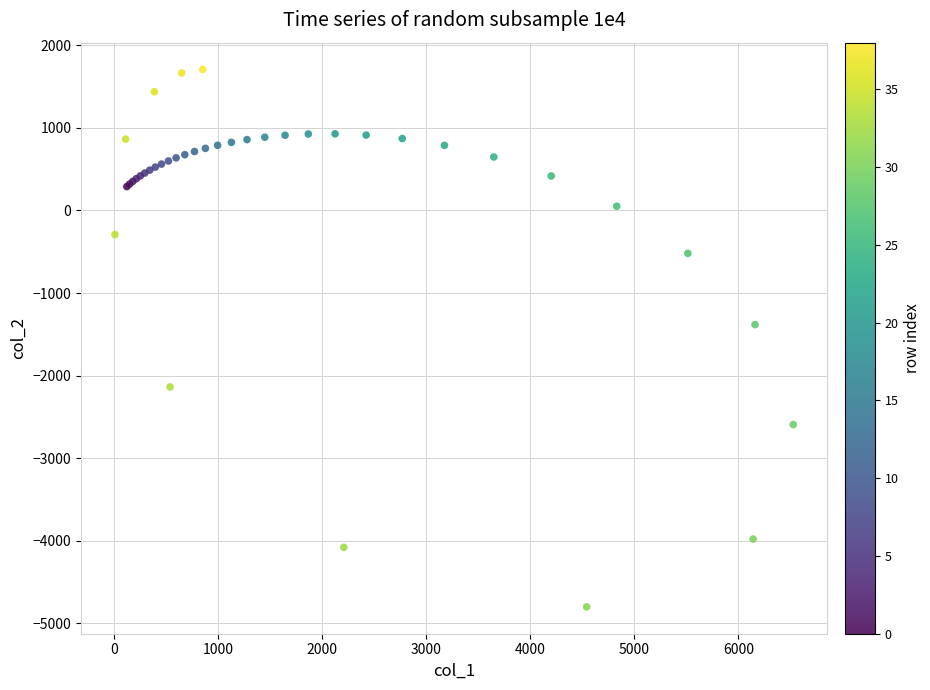

What Y value in the scatter plot is closest to -1547?

-1382.6